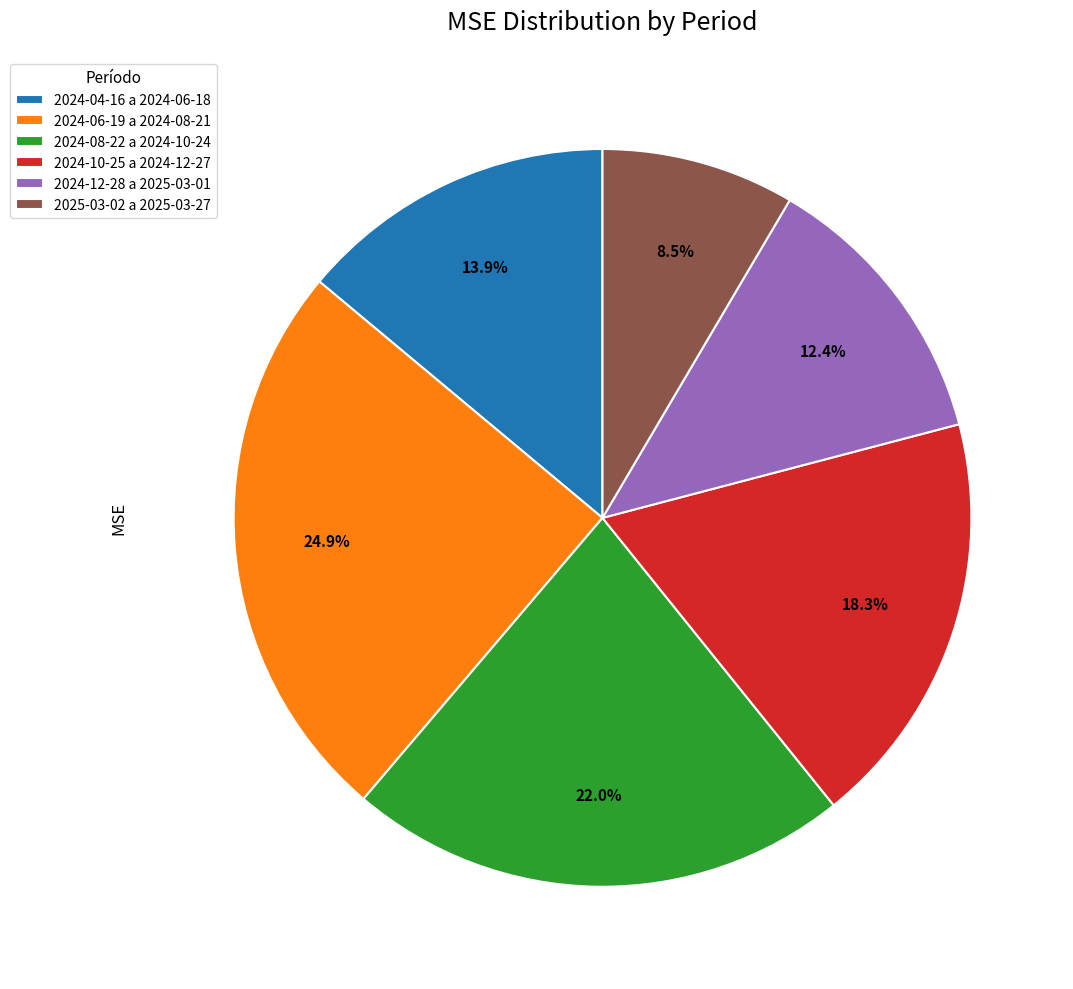

Is the sum of 2025-03-02 a 2025-03-27 and 2024-06-19 a 2024-08-21 greater than half?

No